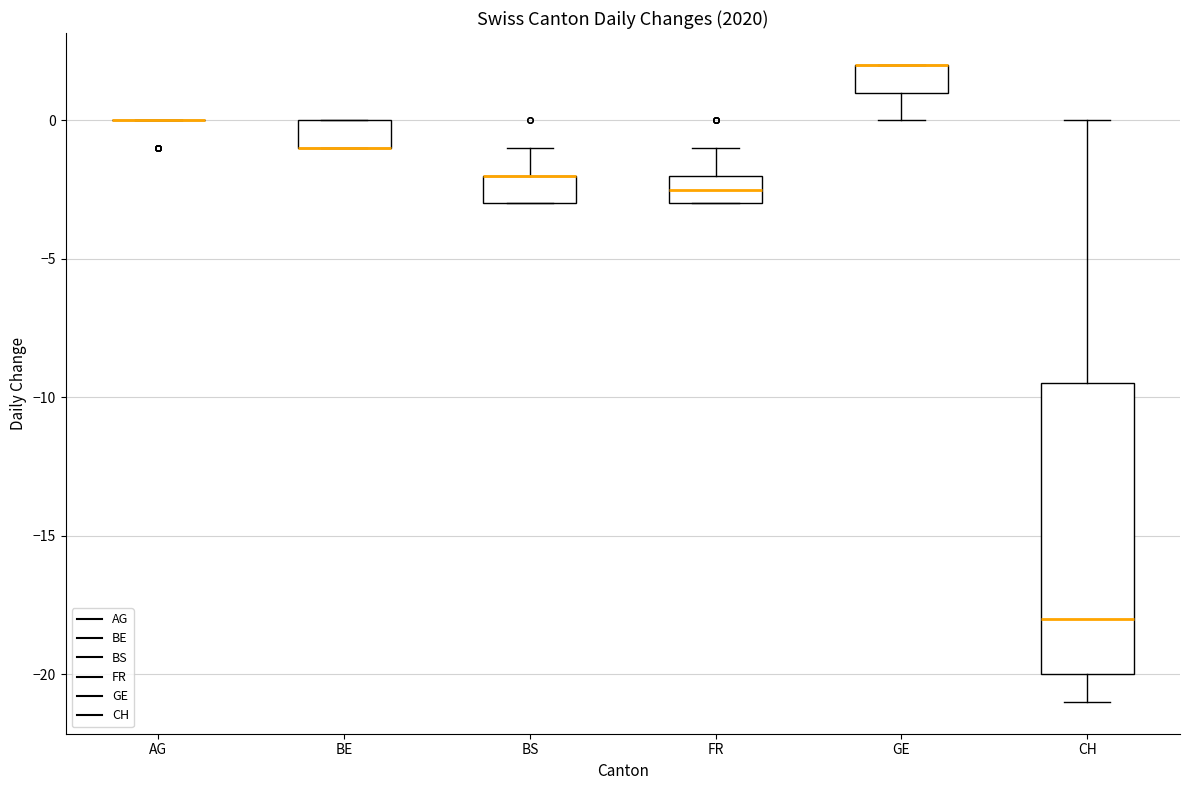

Reading left to right, read every box against the y-axis: the position of its median line, the range the box covers, and the ends of its whiskers. The values are not printed on the chart, so give them approximately, as read against the axis.

AG: box collapsed to a line at 0.0, whiskers 0.0 to 0.0
BE: median -1.0 (drawn on the box's lower edge), box -1.0 to 0.0, whiskers -1.0 to 0.0
BS: median -2.0 (drawn on the box's upper edge), box -3.0 to -2.0, whiskers -3.0 to -1.0
FR: median -2.5, box -3.0 to -2.0, whiskers -3.0 to -1.0
GE: median 2.0 (drawn on the box's upper edge), box 1.0 to 2.0, whiskers 0.0 to 2.0
CH: median -18.0, box -20.0 to -9.5, whiskers -21.0 to 0.0